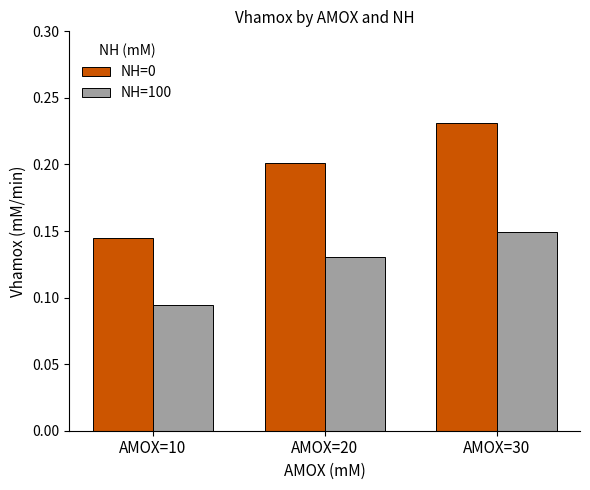

Is it true that NH=100 equals 0.2 at AMOX=20?

False